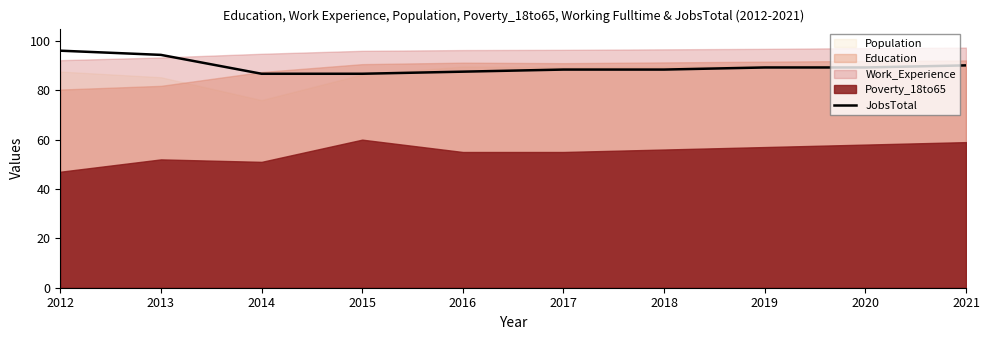

Does the chart have visible grid lines?

No